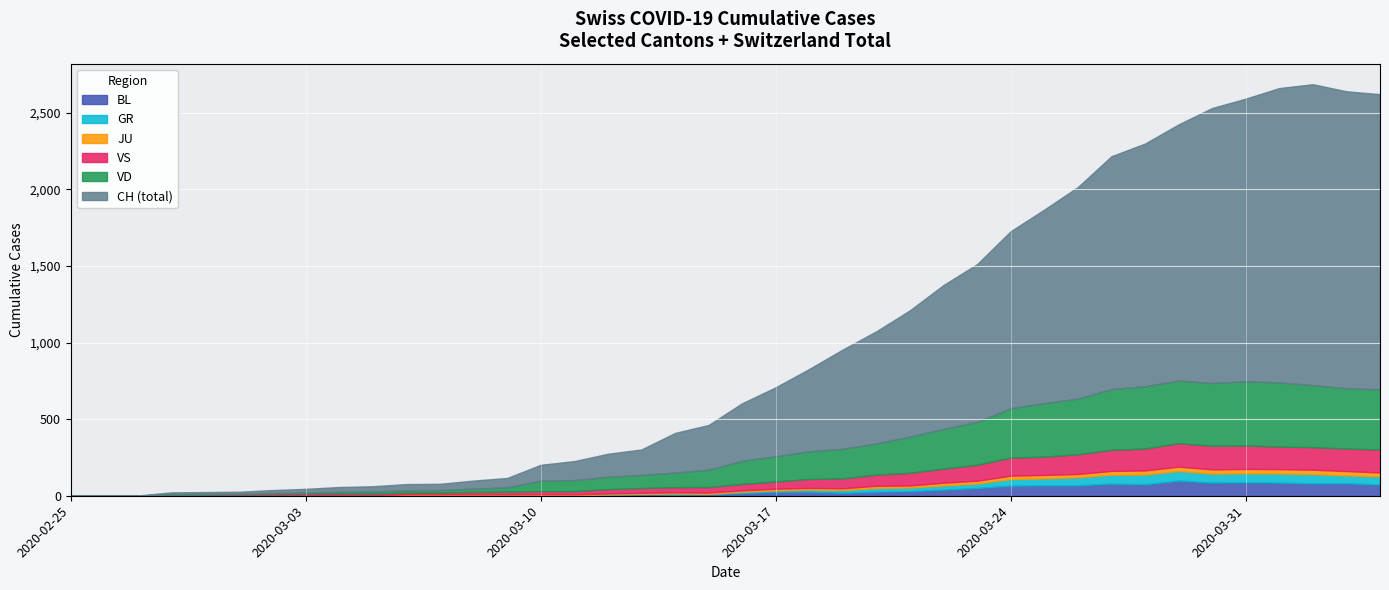

What is the highest value of the BL series?

99